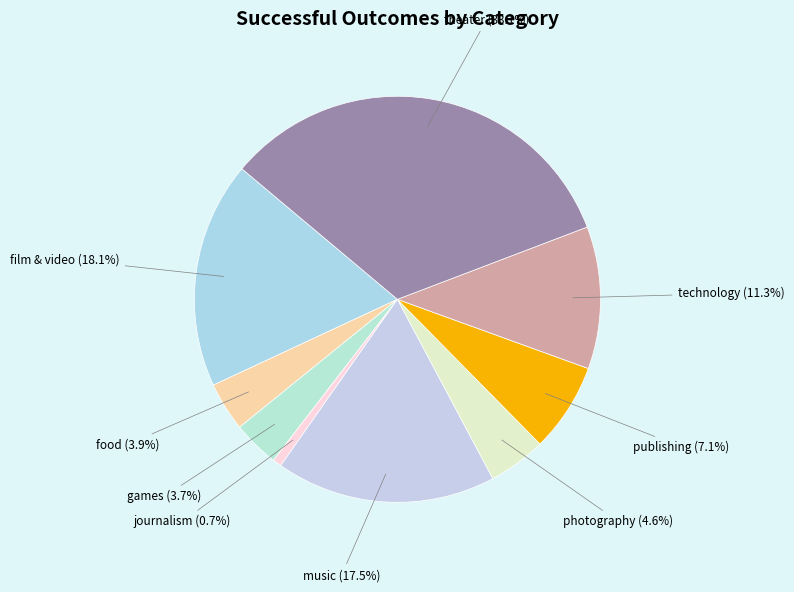

How many segments does this pie chart have?

9